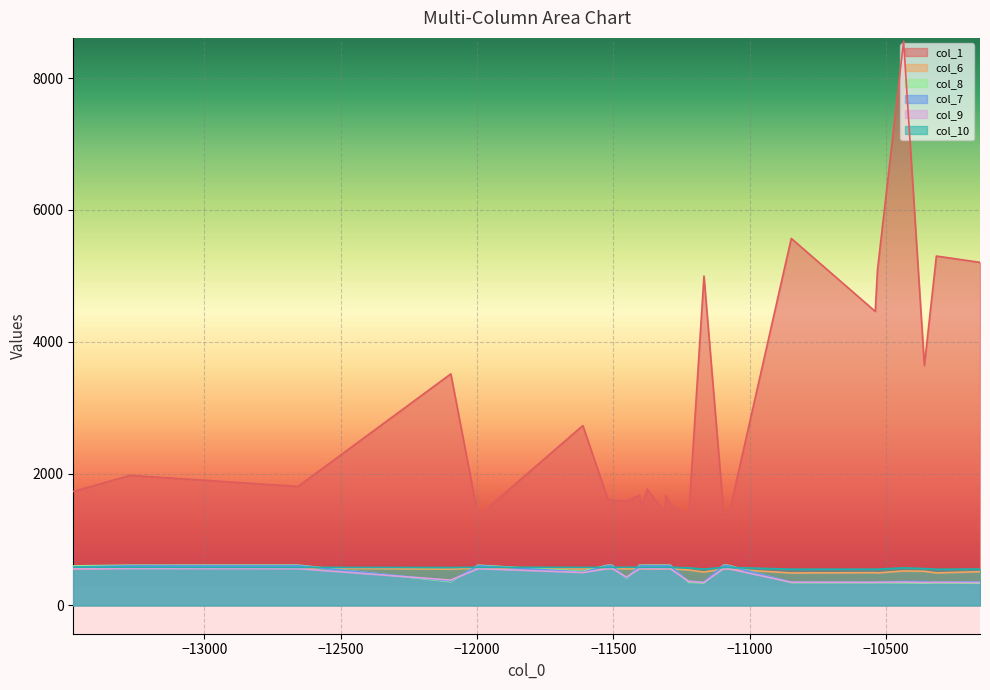

Between 5 and 38, which series saw the biggest shift?

col_1